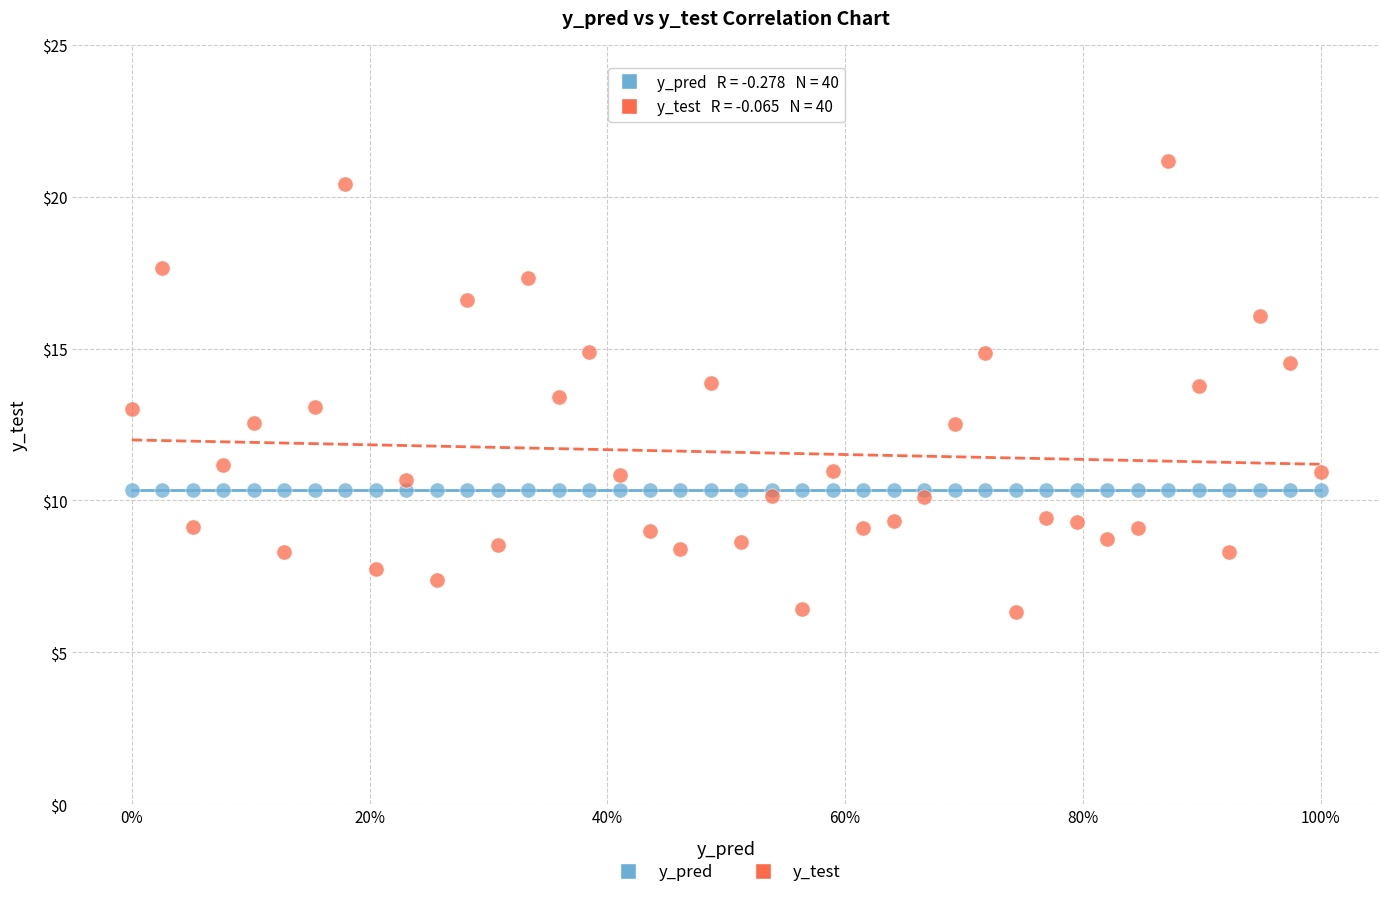

Which series reaches the minimum Y coordinate?

y_test